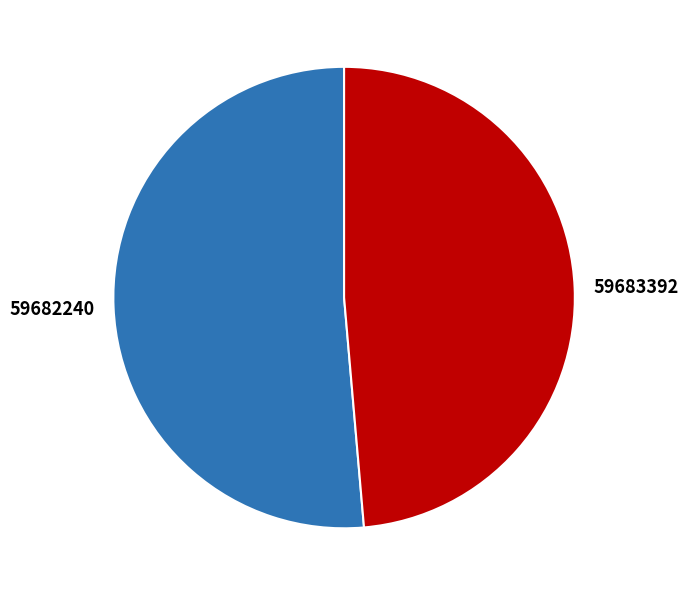

What is the majority slice?

59682240